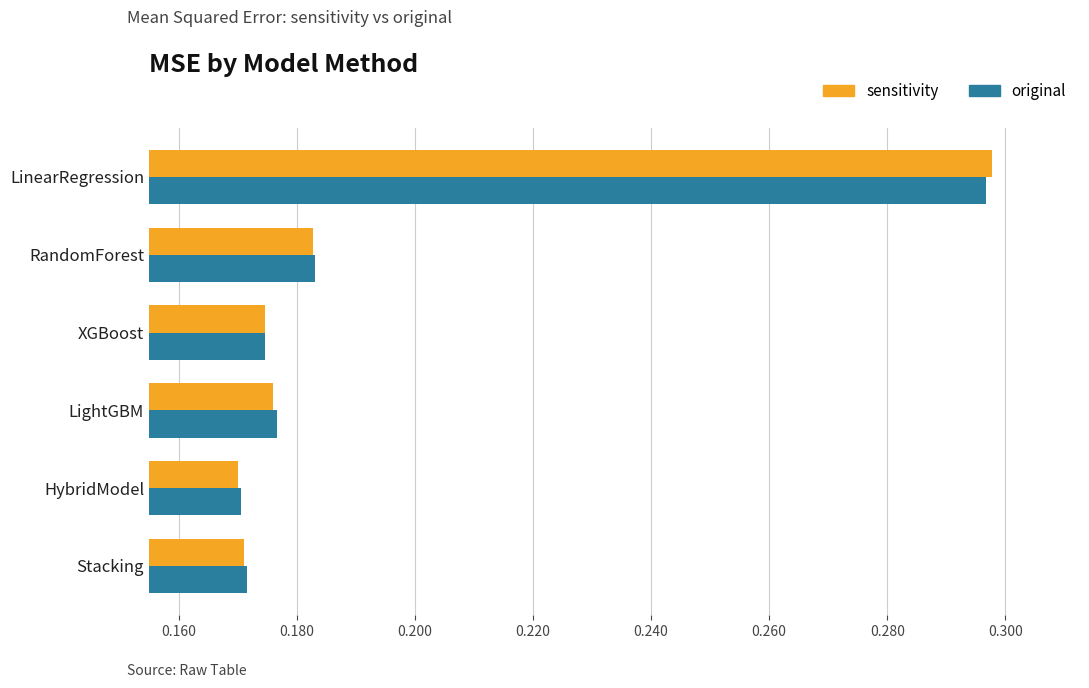

Is it true that original equals 0.3 at Stacking?

False